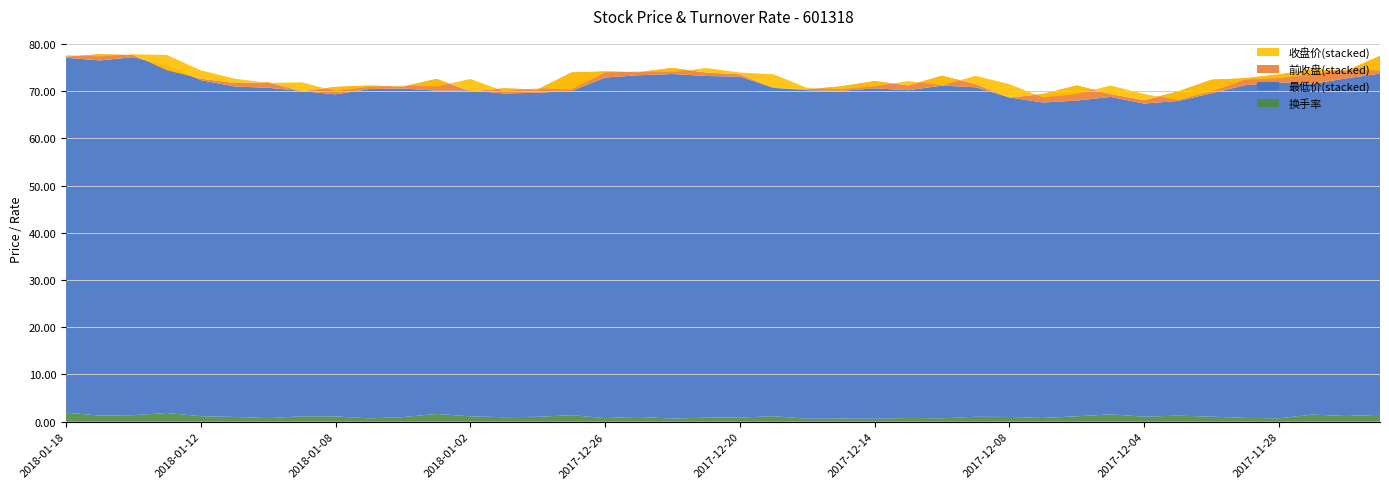

Reading left to right, list all the values displayed in this chart.

收盘价: 2018-01-18=77.6	2018-01-17=77.3	2018-01-16=77.8	2018-01-15=77.7	2018-01-12=74.4	2018-01-11=72.7	2018-01-10=71.7	2018-01-09=71.9	2018-01-08=70.0	2018-01-05=70.9	2018-01-04=71.2	2018-01-03=71.0	2018-01-02=72.6	2017-12-29=70.0	2017-12-28=70.6	2017-12-27=70.3	2017-12-26=73.9	2017-12-25=74.2	2017-12-22=74.0	2017-12-21=74.9	2017-12-20=73.9	2017-12-19=73.6	2017-12-18=70.7	2017-12-15=70.4	2017-12-14=71.0	2017-12-13=72.1	2017-12-12=71.2	2017-12-11=73.2	2017-12-08=71.5	2017-12-07=68.6	2017-12-06=69.4	2017-12-05=71.2	2017-12-04=69.4	2017-12-01=68.1	2017-11-30=69.9	2017-11-29=72.4	2017-11-28=72.7	2017-11-27=73.5	2017-11-24=74.6	2017-11-23=74.3
最低价: 2018-01-18=77.1	2018-01-17=76.5	2018-01-16=77.2	2018-01-15=75.3	2018-01-12=72.3	2018-01-11=71.0	2018-01-10=70.7	2018-01-09=70.0	2018-01-08=69.3	2018-01-05=70.5	2018-01-04=70.5	2018-01-03=70.1	2018-01-02=70.2	2017-12-29=69.5	2017-12-28=69.7	2017-12-27=70.0	2017-12-26=72.9	2017-12-25=73.4	2017-12-22=73.6	2017-12-21=73.2	2017-12-20=73.1	2017-12-19=70.7	2017-12-18=70.2	2017-12-15=70.0	2017-12-14=70.6	2017-12-13=70.2	2017-12-12=71.2	2017-12-11=70.8	2017-12-08=68.7	2017-12-07=67.6	2017-12-06=68.0	2017-12-05=68.8	2017-12-04=67.4	2017-12-01=67.9	2017-11-30=69.5	2017-11-29=71.3	2017-11-28=71.9	2017-11-27=71.5	2017-11-24=72.7	2017-11-23=73.7
前收盘: 2018-01-18=77.3	2018-01-17=77.8	2018-01-16=77.7	2018-01-15=74.4	2018-01-12=72.7	2018-01-11=71.7	2018-01-10=71.9	2018-01-09=70.0	2018-01-08=70.9	2018-01-05=71.2	2018-01-04=71.0	2018-01-03=72.6	2018-01-02=70.0	2017-12-29=70.6	2017-12-28=70.3	2017-12-27=73.9	2017-12-26=74.2	2017-12-25=74.0	2017-12-22=74.9	2017-12-21=73.9	2017-12-20=73.6	2017-12-19=70.7	2017-12-18=70.4	2017-12-15=71.0	2017-12-14=72.1	2017-12-13=71.2	2017-12-12=73.2	2017-12-11=71.5	2017-12-08=68.6	2017-12-07=69.4	2017-12-06=71.2	2017-12-05=69.4	2017-12-04=68.1	2017-12-01=69.9	2017-11-30=72.4	2017-11-29=72.7	2017-11-28=73.5	2017-11-27=74.6	2017-11-24=74.3	2017-11-23=77.5
换手率: 2018-01-18=1.9	2018-01-17=1.3	2018-01-16=1.4	2018-01-15=1.9	2018-01-12=1.2	2018-01-11=1.0	2018-01-10=0.8	2018-01-09=1.1	2018-01-08=1.1	2018-01-05=0.7	2018-01-04=1.0	2018-01-03=1.7	2018-01-02=1.1	2017-12-29=1.0	2017-12-28=1.0	2017-12-27=1.4	2017-12-26=0.8	2017-12-25=1.0	2017-12-22=0.7	2017-12-21=0.9	2017-12-20=0.9	2017-12-19=1.2	2017-12-18=0.6	2017-12-15=0.7	2017-12-14=0.6	2017-12-13=0.8	2017-12-12=0.7	2017-12-11=1.1	2017-12-08=1.0	2017-12-07=0.8	2017-12-06=1.1	2017-12-05=1.6	2017-12-04=1.1	2017-12-01=1.3	2017-11-30=1.1	2017-11-29=0.8	2017-11-28=0.7	2017-11-27=1.5	2017-11-24=1.2	2017-11-23=1.5